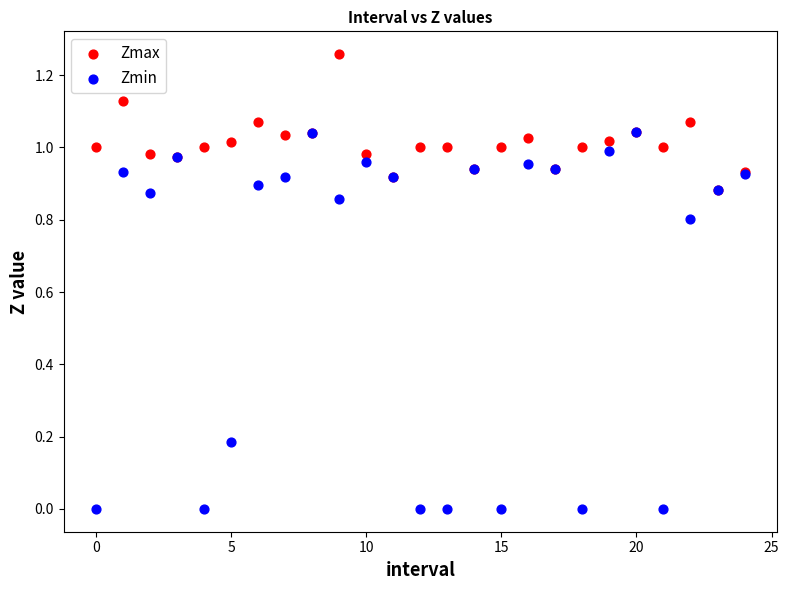

What are all the series names shown in the legend?

Zmax, Zmin